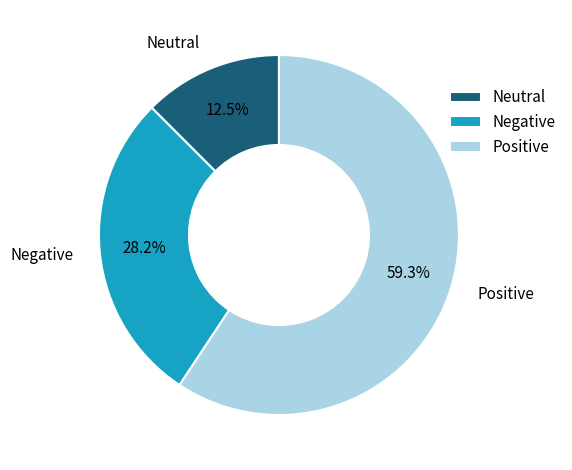

Rank the categories by value from lowest to highest.

Neutral, Negative, Positive